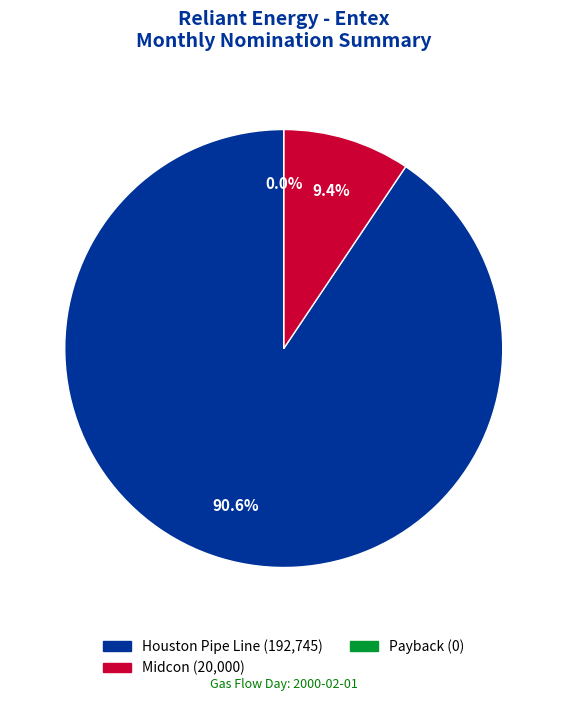

Which category accounts for the majority?

Houston Pipe Line